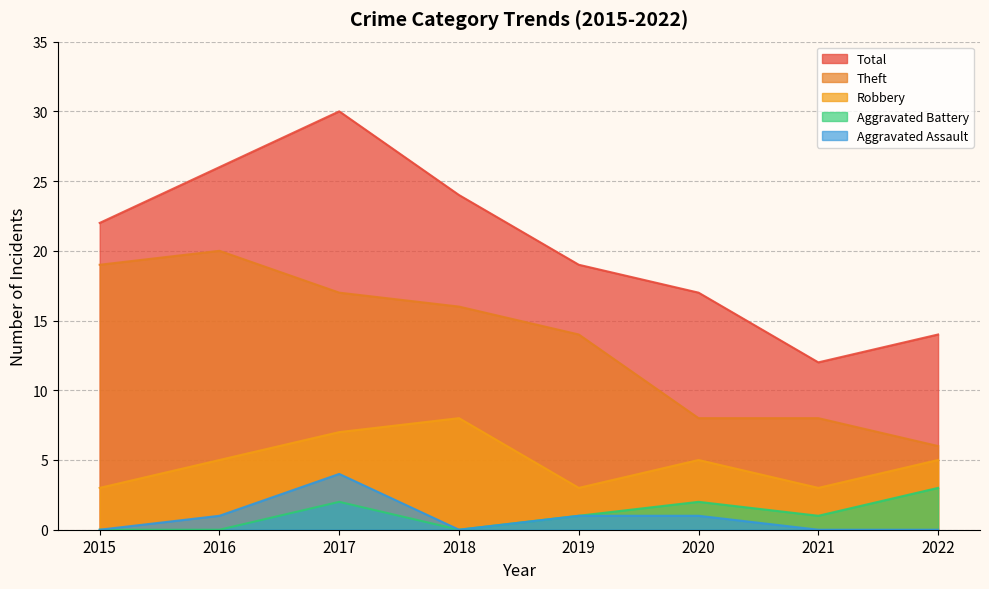

What are all the series names shown in the legend?

Total, Theft, Robbery, Aggravated Battery, Aggravated Assault